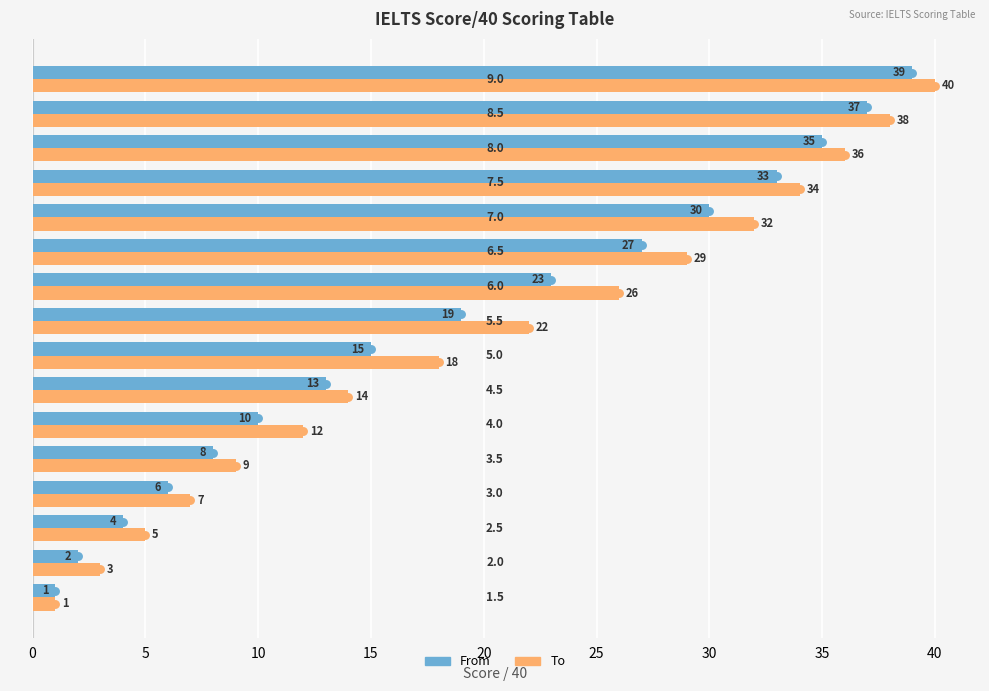

Which series has the largest range (max minus min)?

To